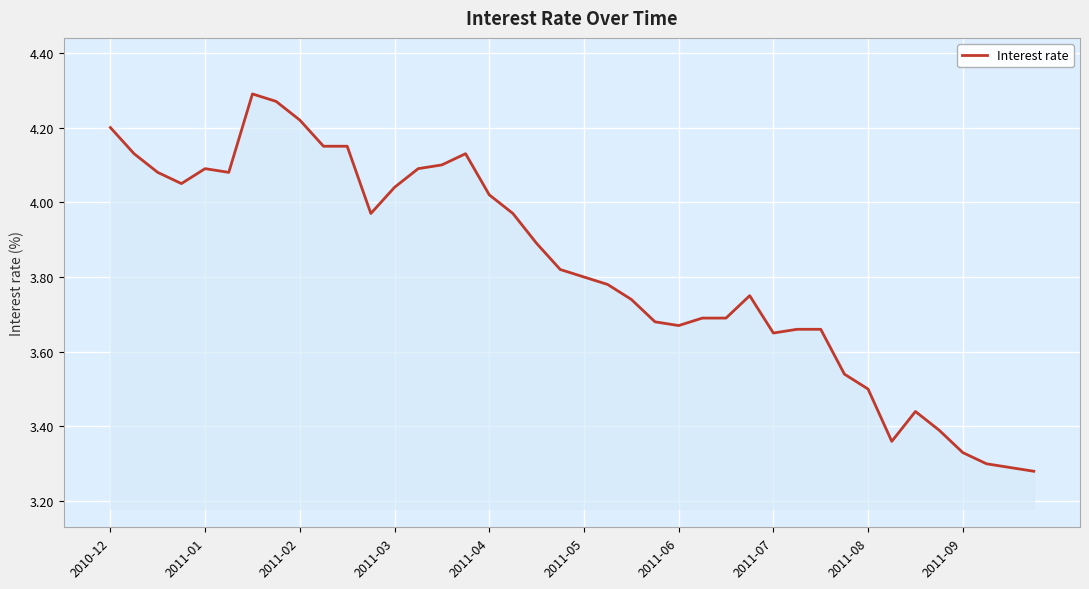

What is the difference between the maximum and minimum values?

1.0